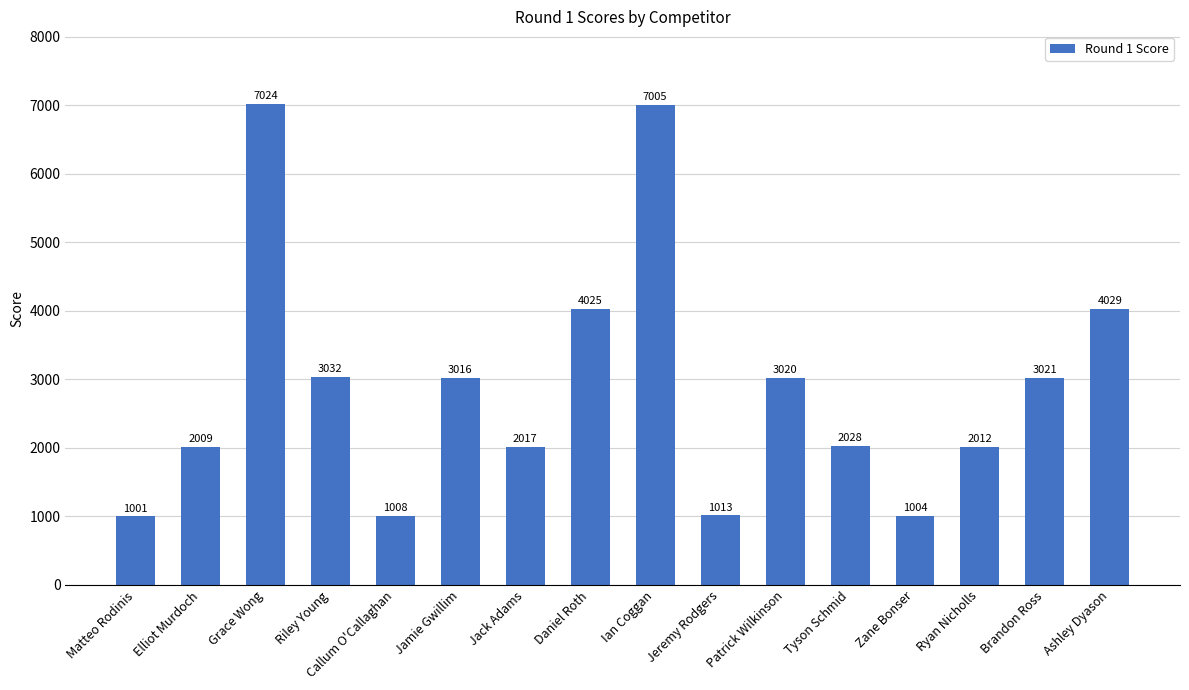

What value does the data have at Brandon Ross?

3021